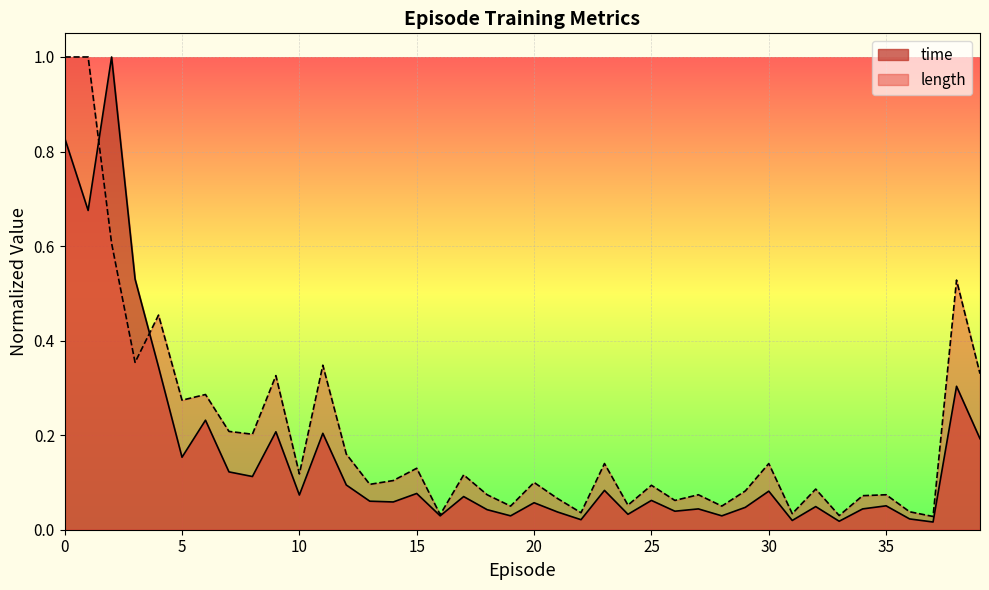

At which label is time closest to 0?

37